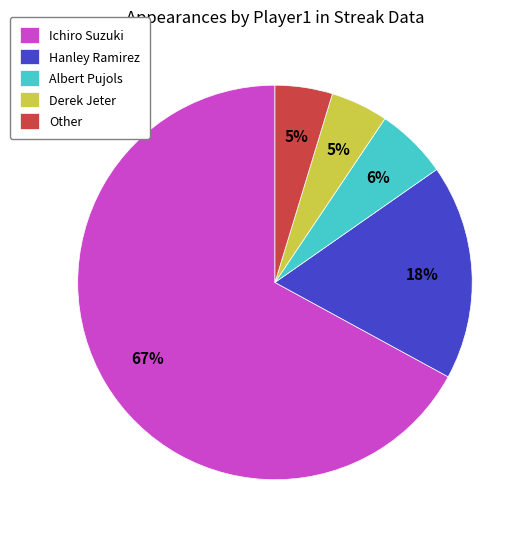

Which slice is the largest?

Ichiro Suzuki